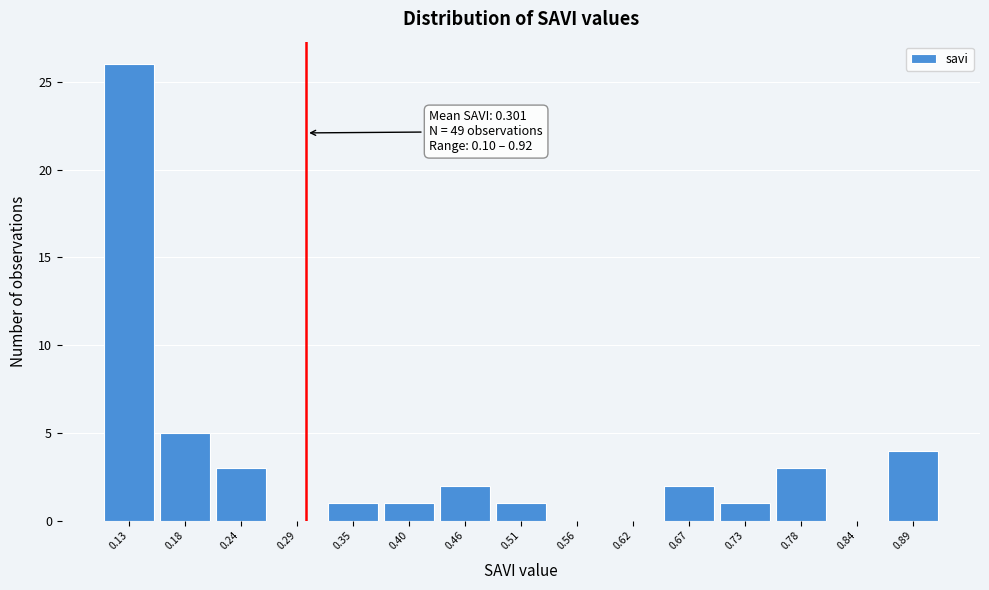

Over which range of the x-axis is the bar tallest?

0.10 to 0.15